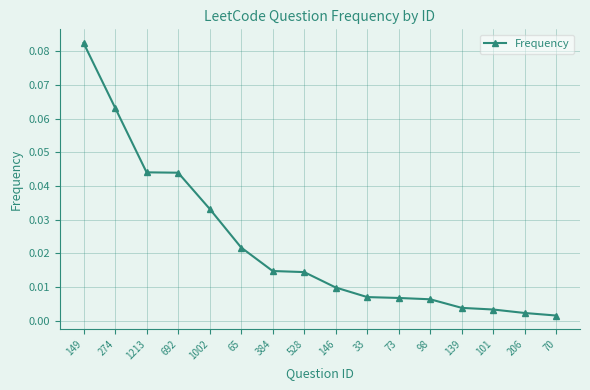

What is the sum of all values?

0.4